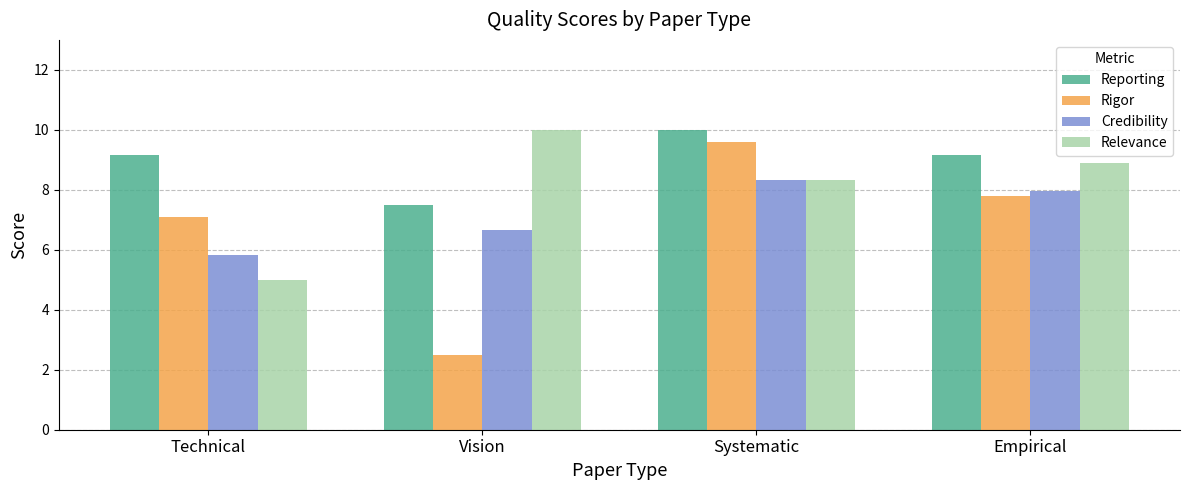

List the series in order of their overall mean, highest first.

Reporting, Relevance, Credibility, Rigor